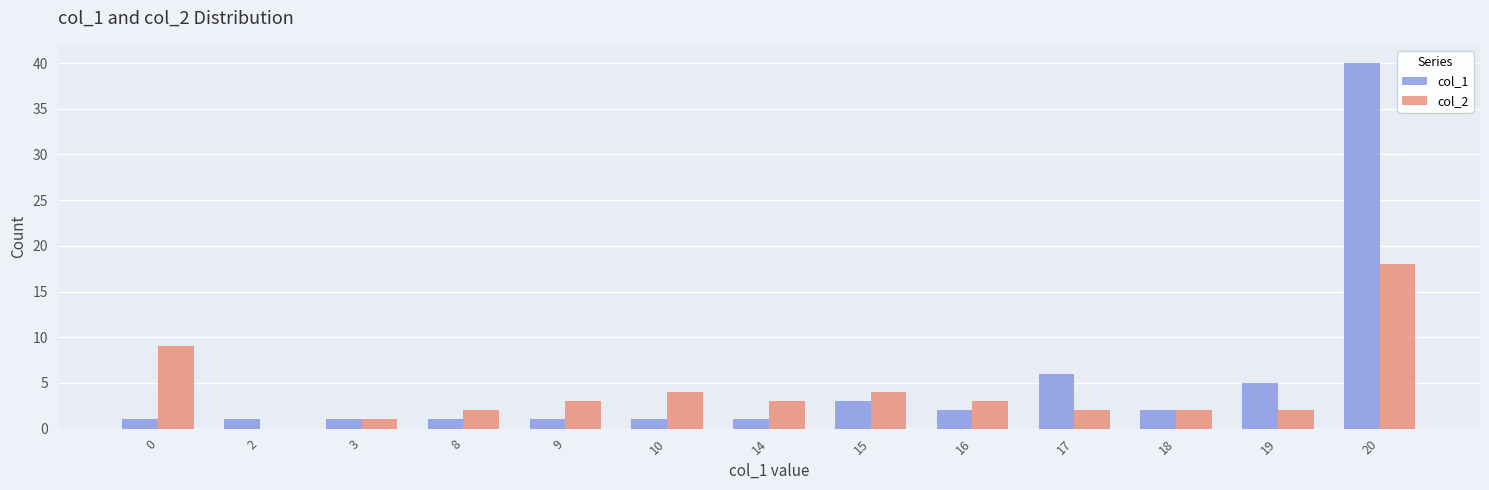

Between 18 and 20, which series saw the biggest shift?

col_1